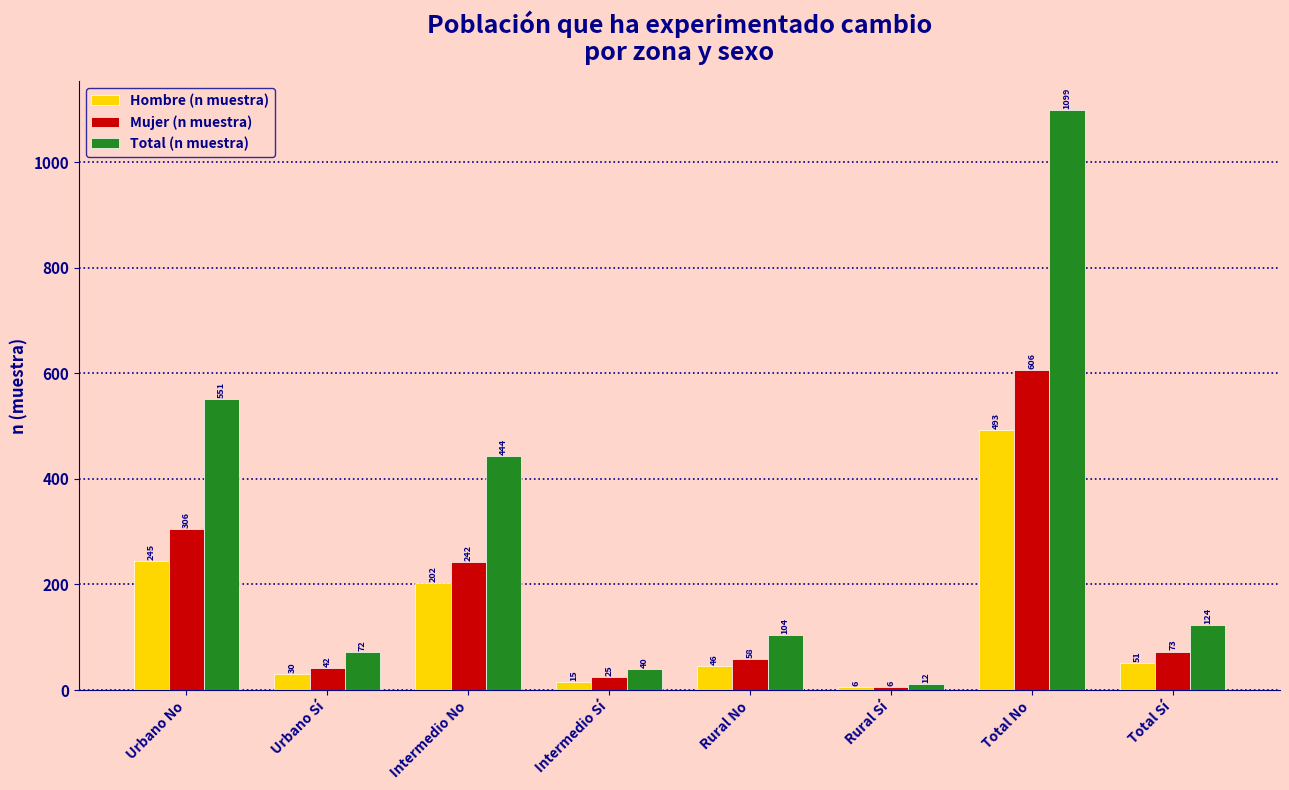

Are the bars horizontal?

No